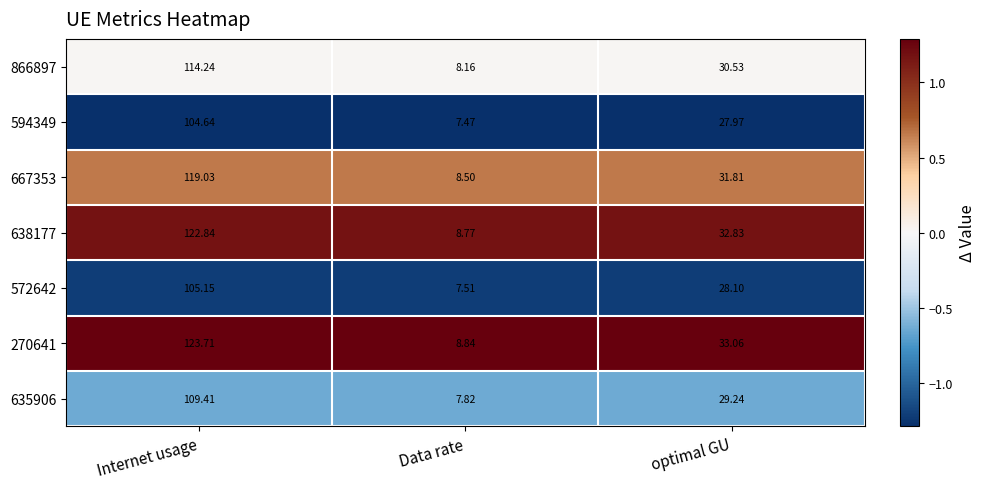

At which category is the sum across all series the highest?

Internet usage